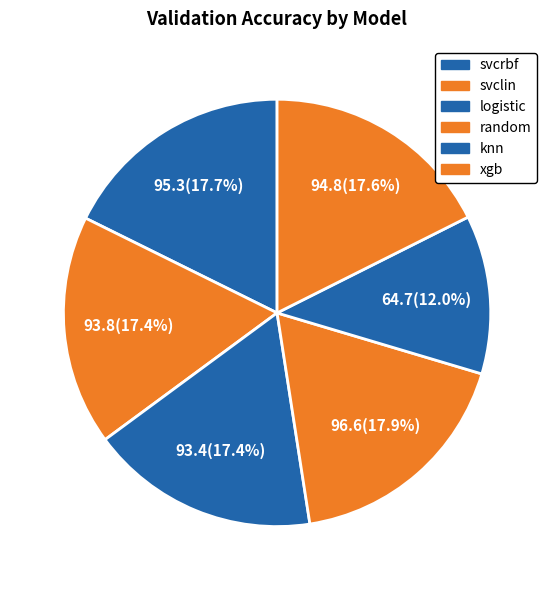

Between svcrbf and svclin, which is larger?

svcrbf